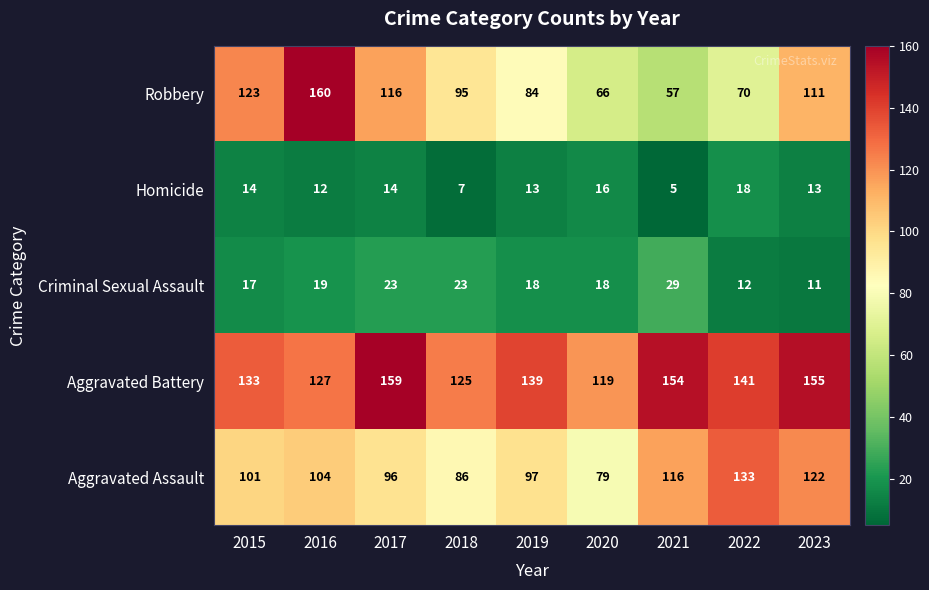

Is it true that Homicide equals 7 at 2018?

True